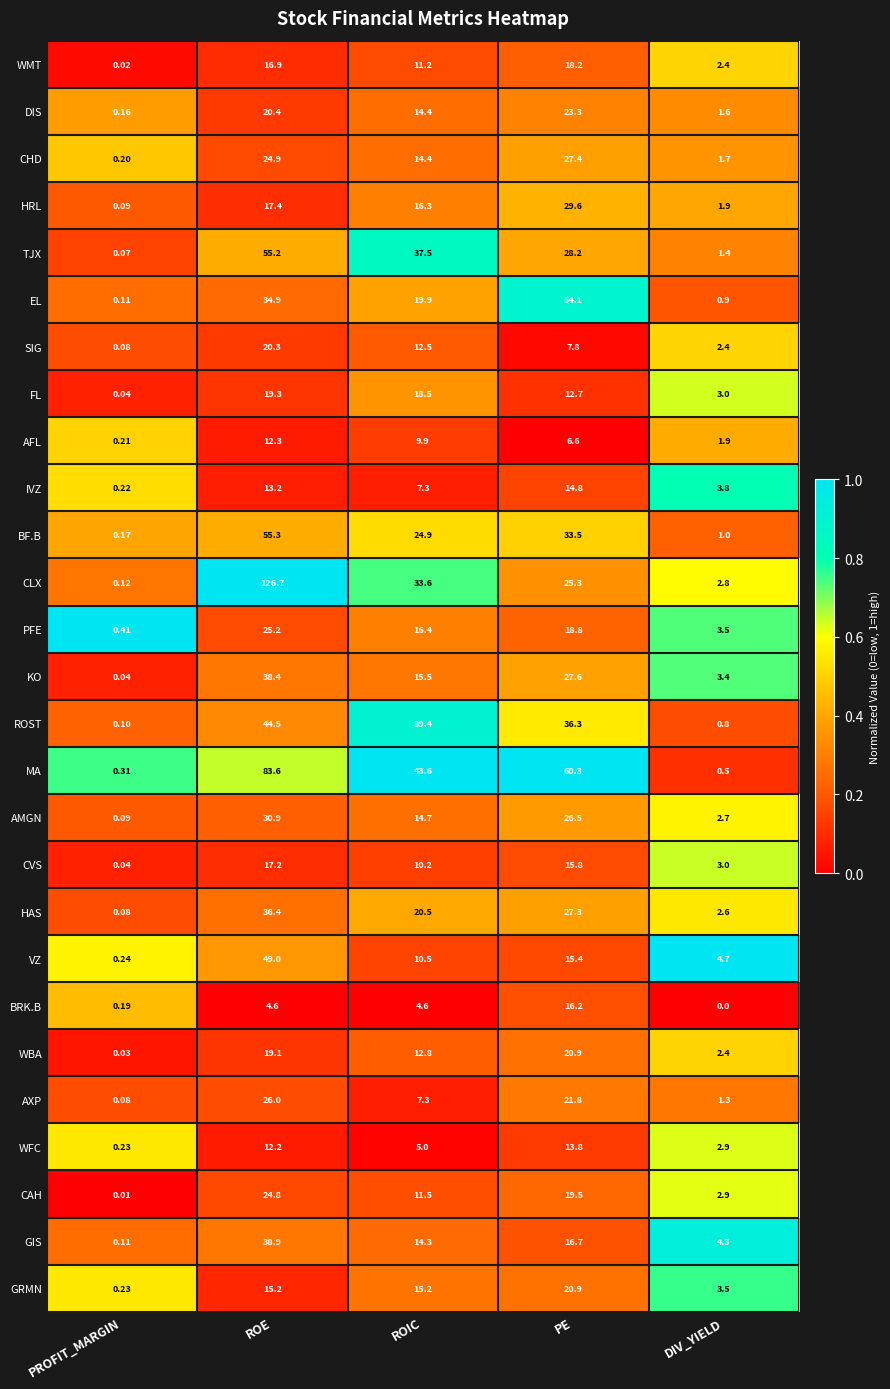

Which series has the widest spread of values?

CLX